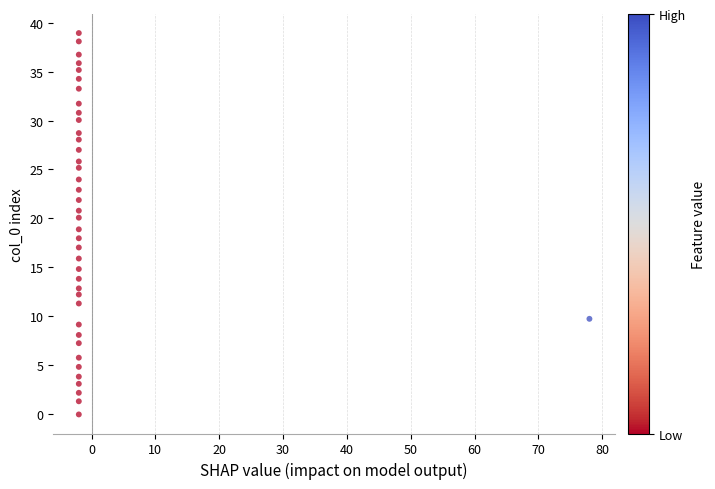

What is the range of Y values (max minus min)?

39.0